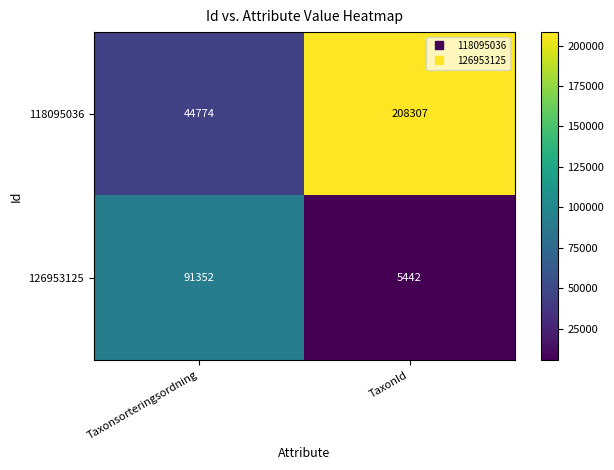

Reading left to right, list all the values displayed in this chart.

118095036: Taxonsorteringsordning=44774	TaxonId=208307
126953125: Taxonsorteringsordning=91352	TaxonId=5442